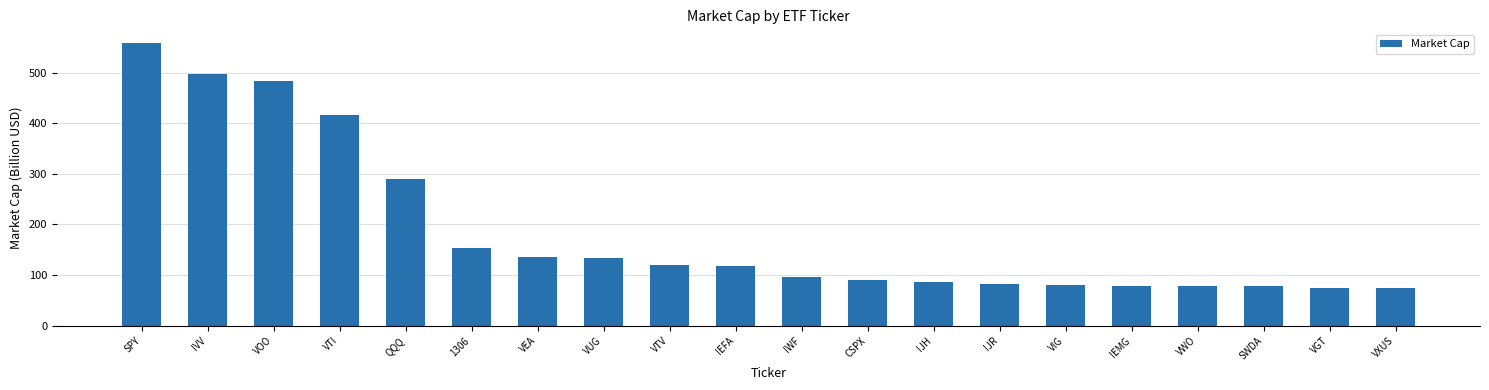

Which category has the highest value across all series?

SPY